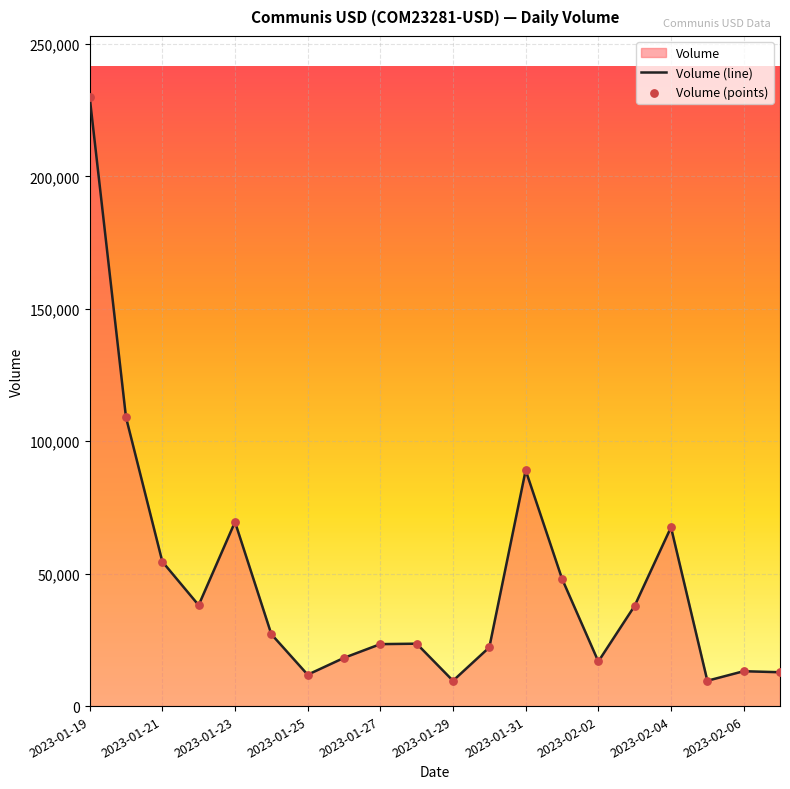

What is the change in value from 2023-01-30 to 2023-02-02?

-5352